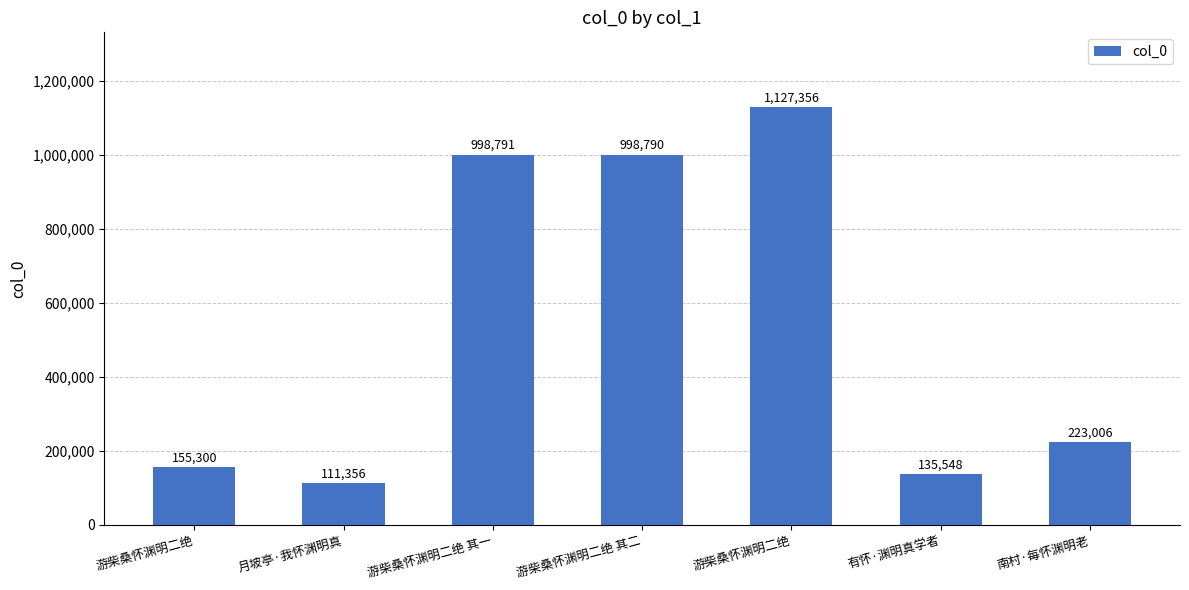

Count the number of data series in this chart.

1